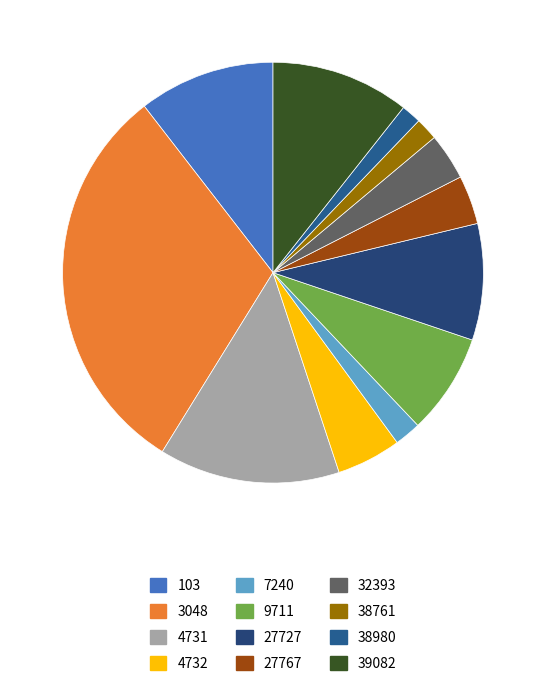

To the nearest percent, what percentage of the pie is 3048?

31%